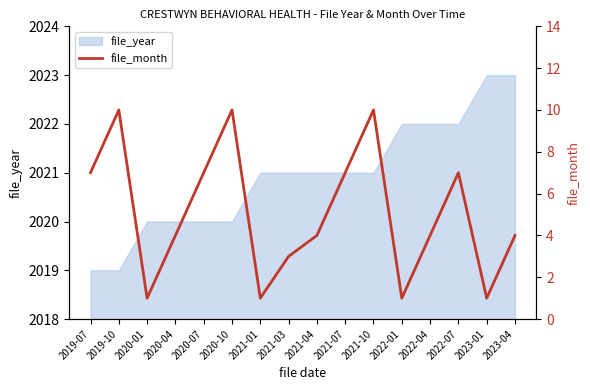

Reading left to right, transcribe all the data shown in this chart.

2019-07=7	2019-10=10	2020-01=1	2020-04=4	2020-07=7	2020-10=10	2021-01=1	2021-03=3	2021-04=4	2021-07=7	2021-10=10	2022-01=1	2022-04=4	2022-07=7	2023-01=1	2023-04=4